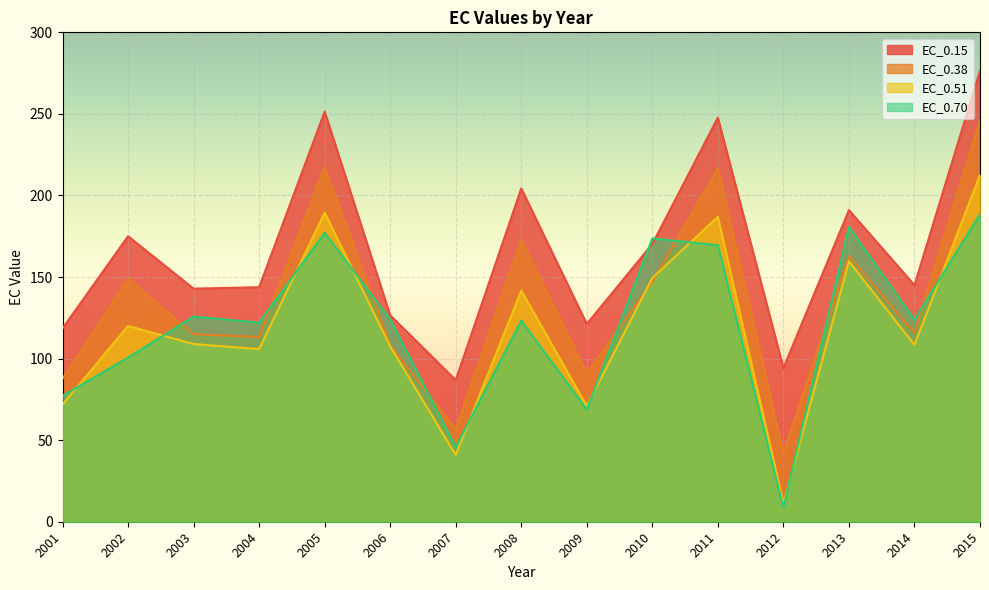

Between which two adjacent categories do EC_0.38 and EC_0.51 first intersect?

2009 and 2010